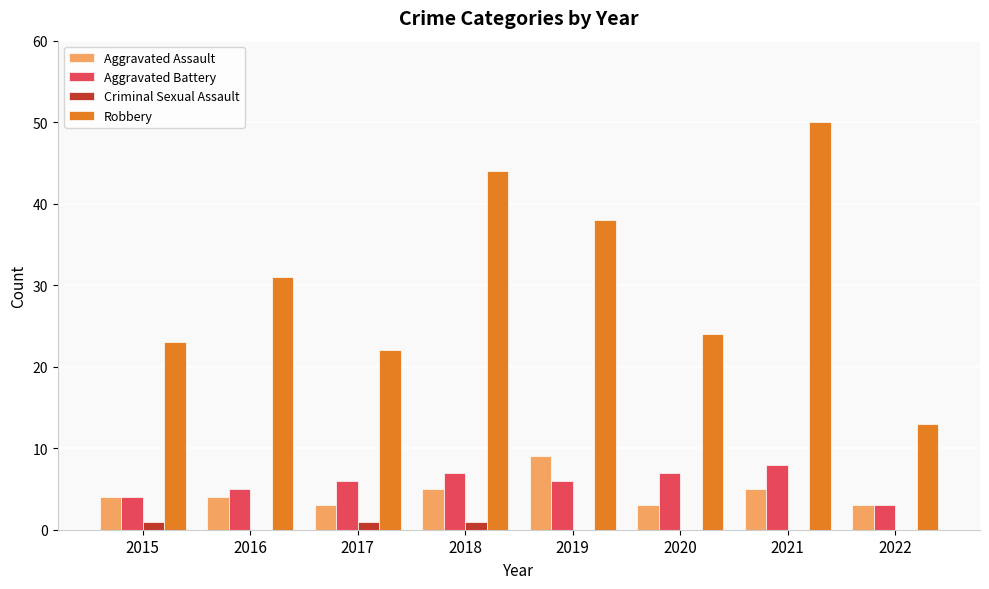

Read the Robbery value at 2022.

13